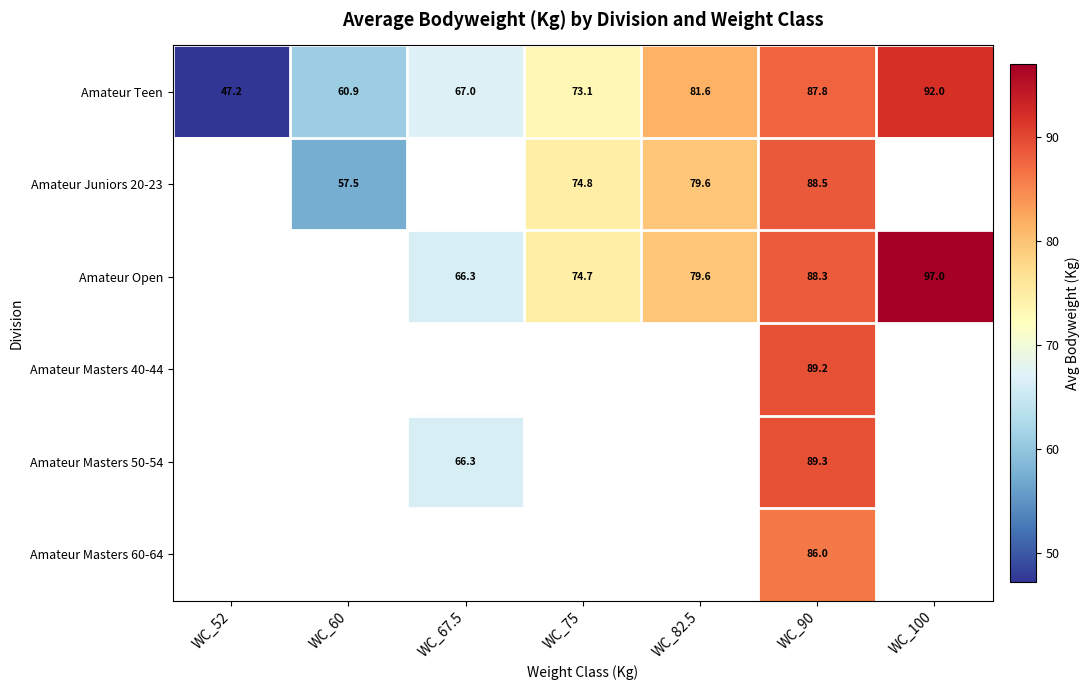

Is it true that Amateur Masters 40-44 equals 135.2 at WC_90?

False